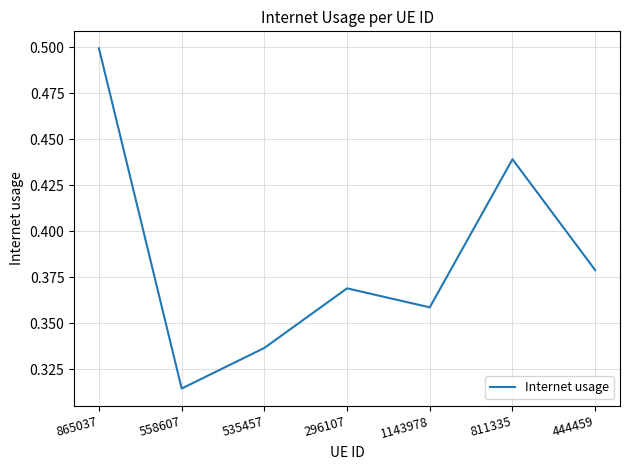

At which label is the value closest to 0?

558607